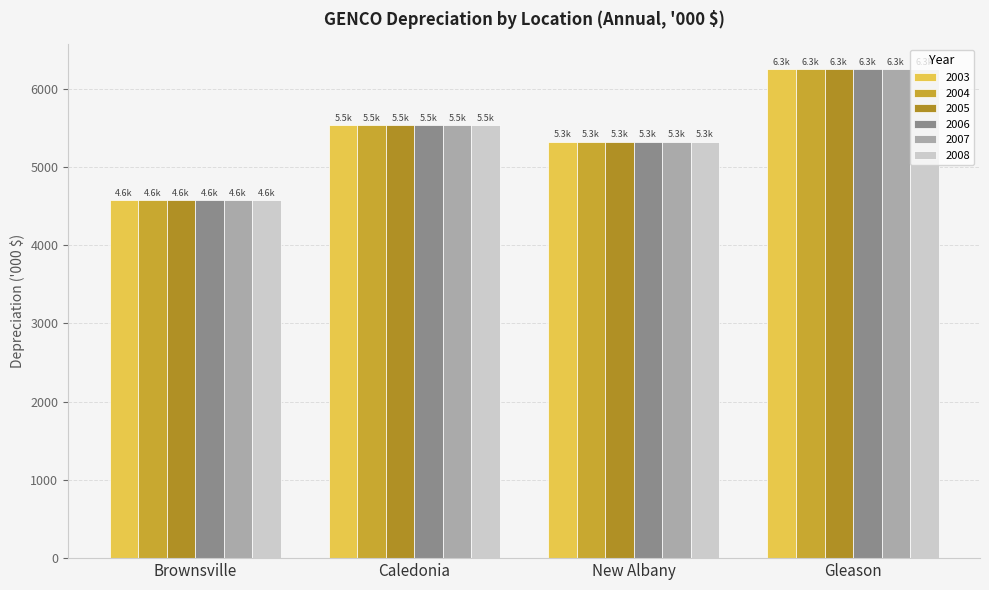

How many data points in 2007 are less than 5537?

2